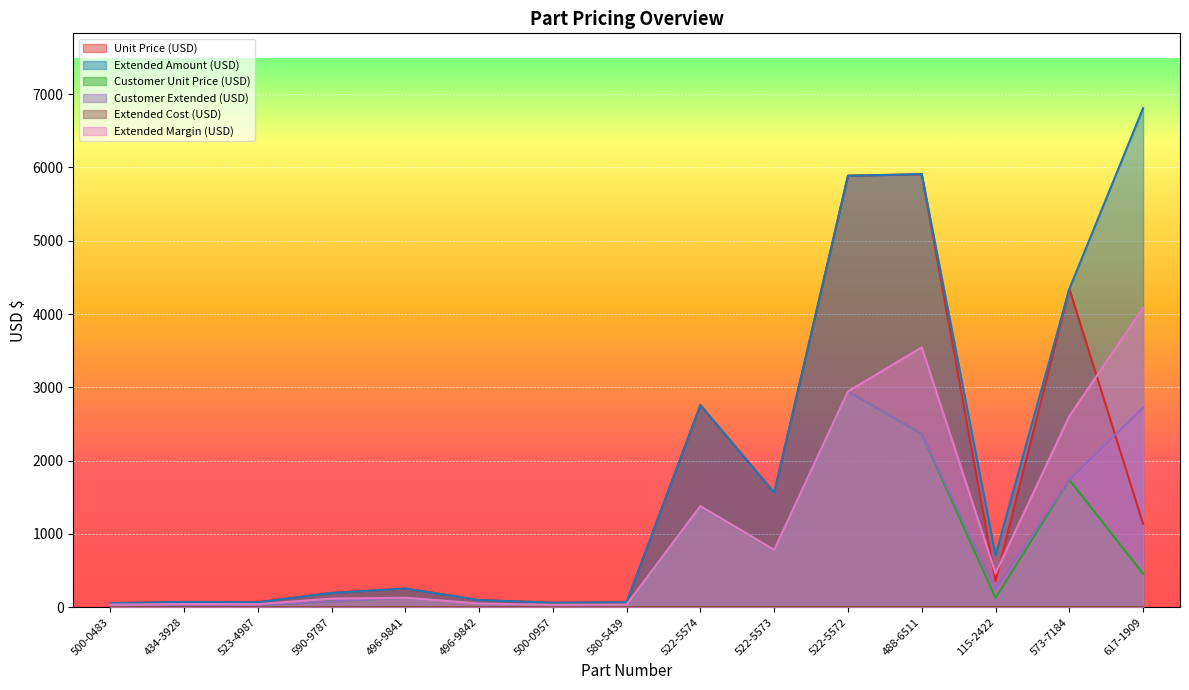

The value of Customer Unit Price (USD) at 573-7184 is 1736.7. True or false?

True